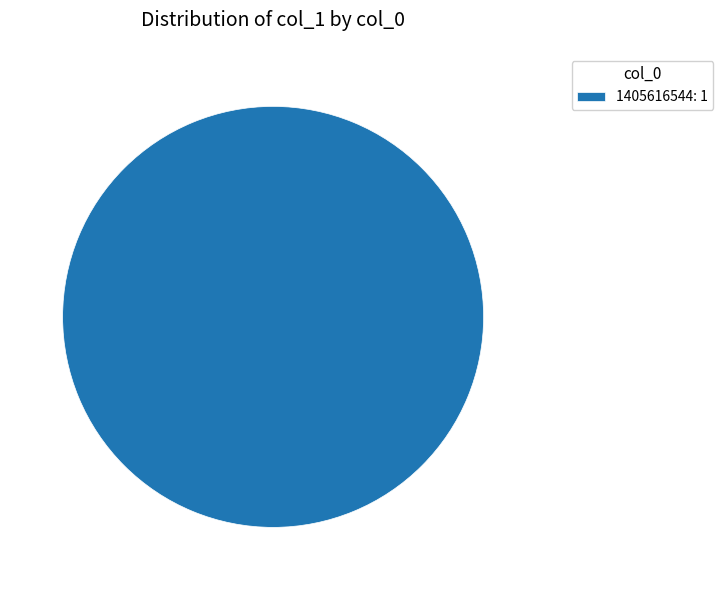

Is there any slice that represents more than half of the pie?

Yes